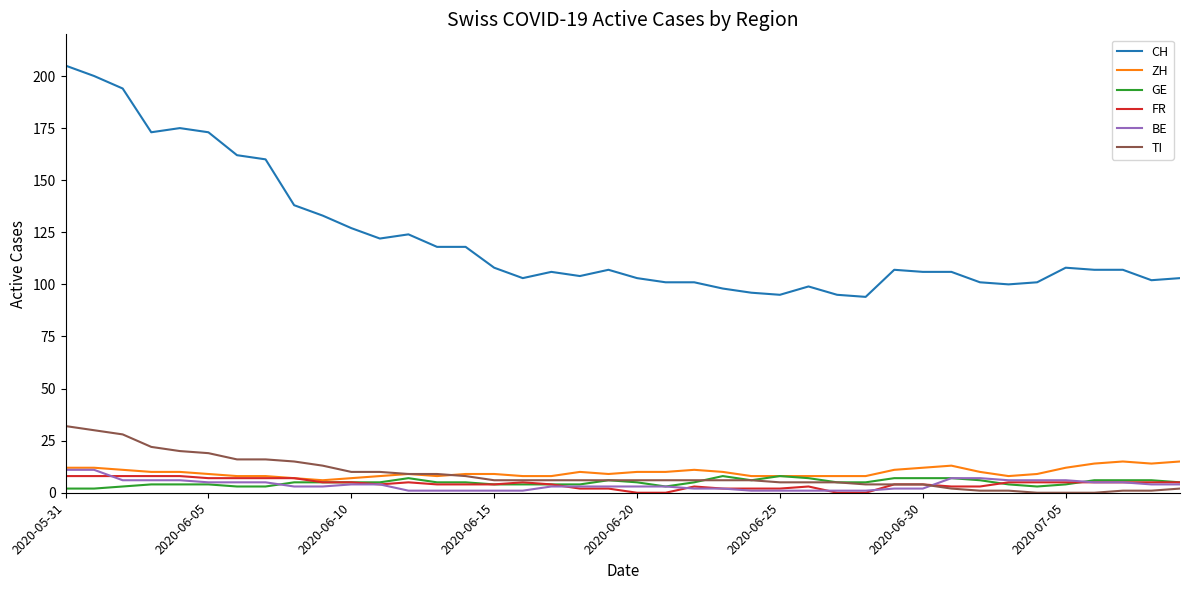

What is the maximum value shown in the chart?

205